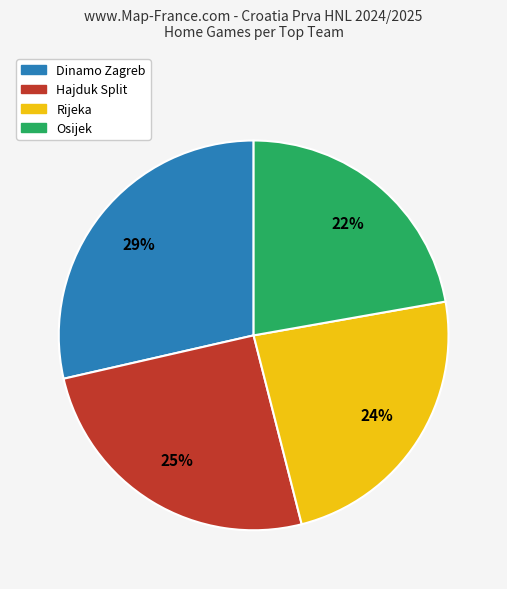

To the nearest percent, what is the average slice percentage?

25%